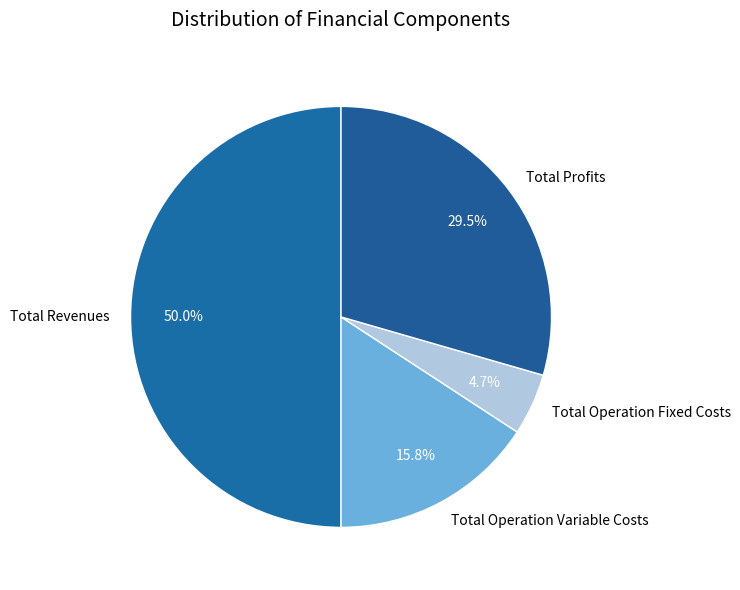

To the nearest percent, what is the average slice percentage?

25%